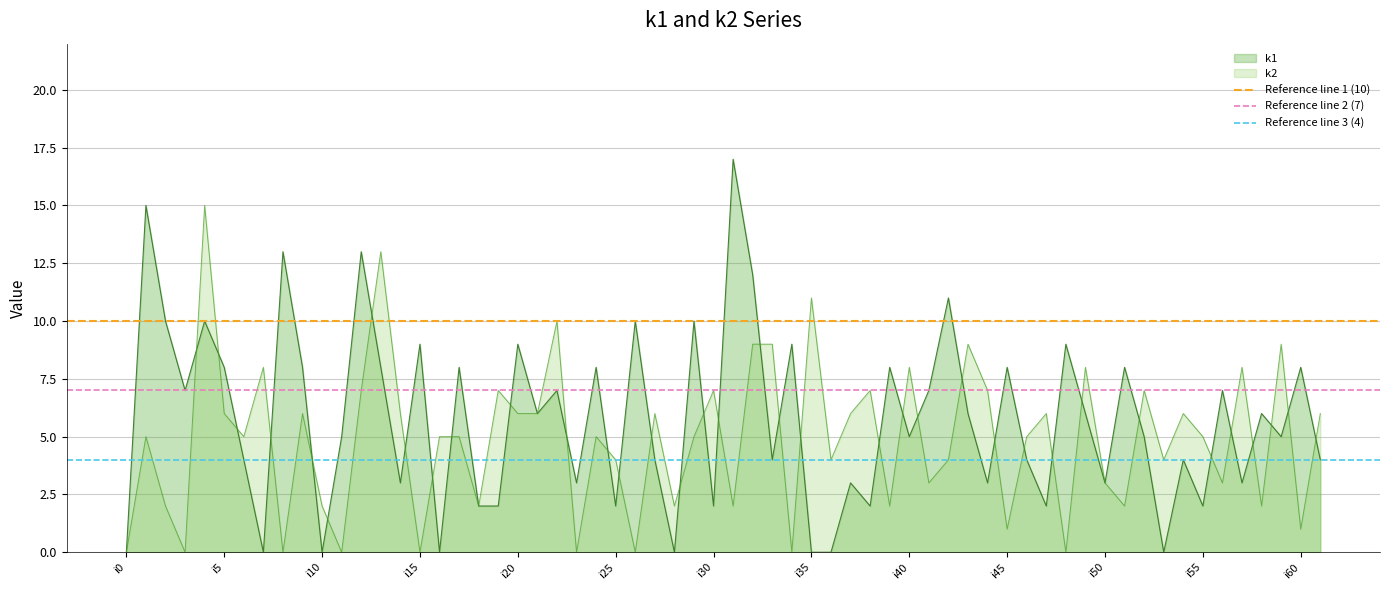

Is it true that k1 equals 5 at i40?

True